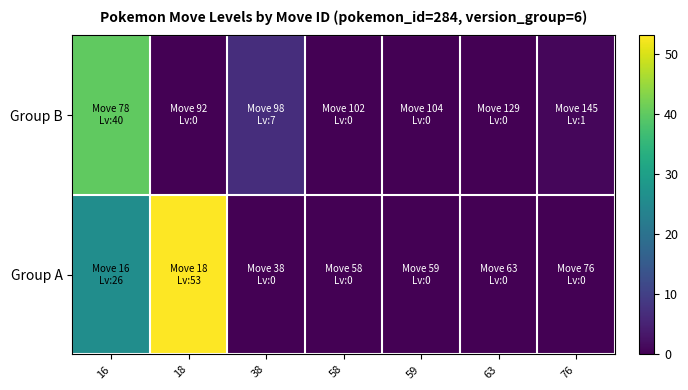

What is the total value across all series at 18?

53